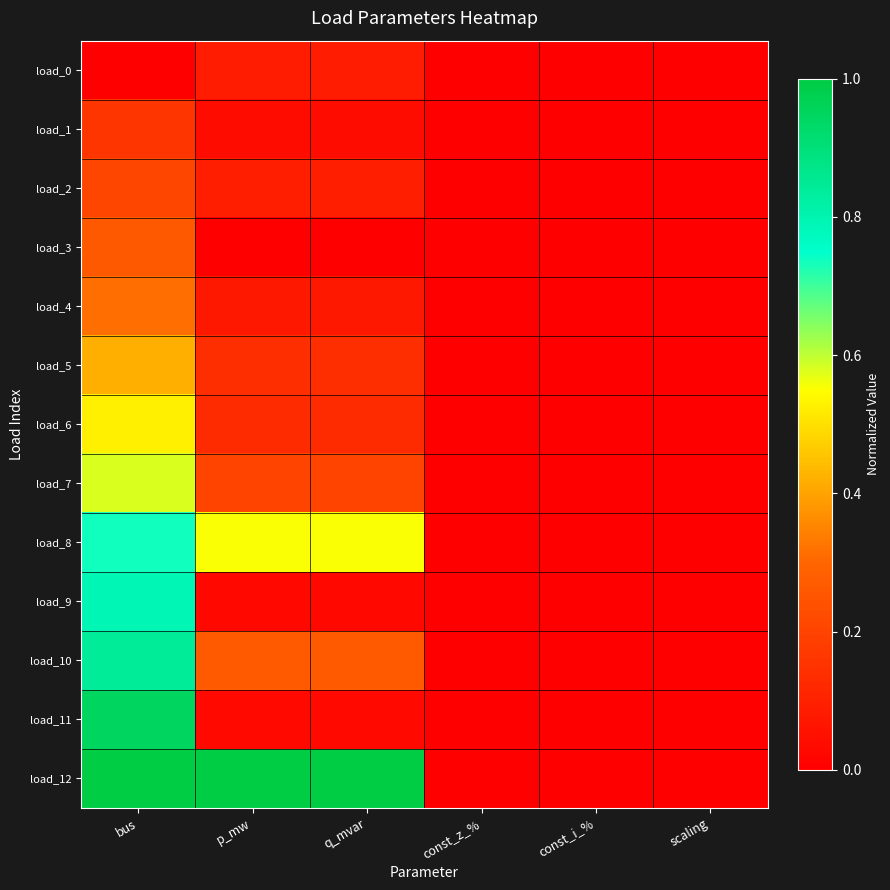

Which series has the largest range (max minus min)?

load_12